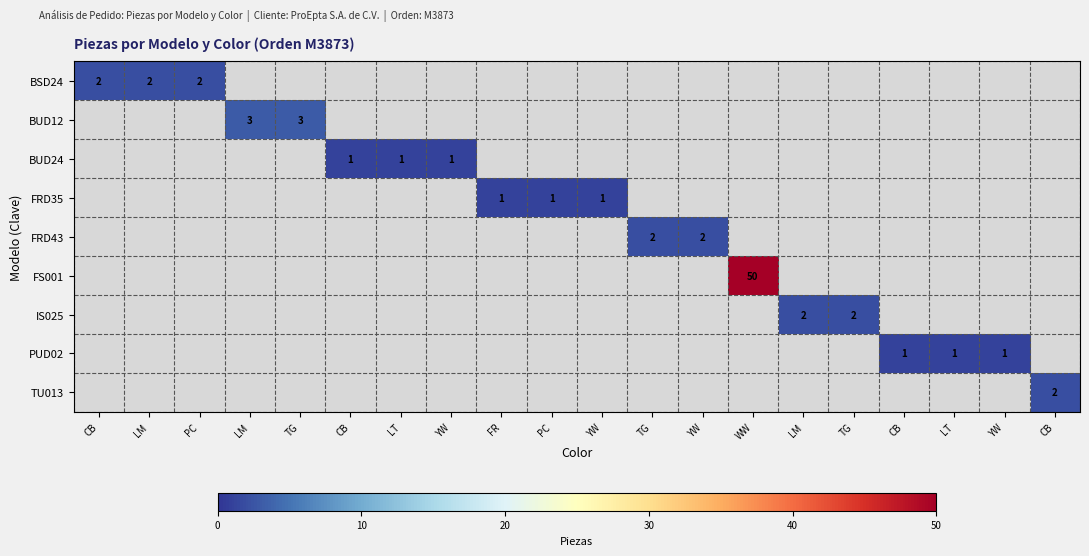

At CB, list the series in order from largest to smallest.

BSD24, BUD12, BUD24, FRD35, FRD43, FS001, IS025, PUD02, TU013